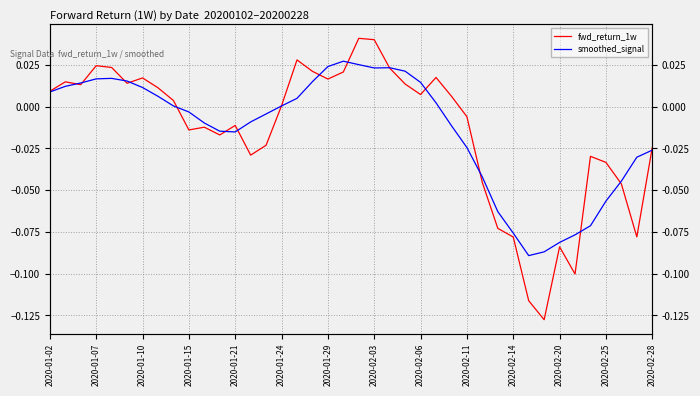

What is the total value across all series at 29?

-0.1